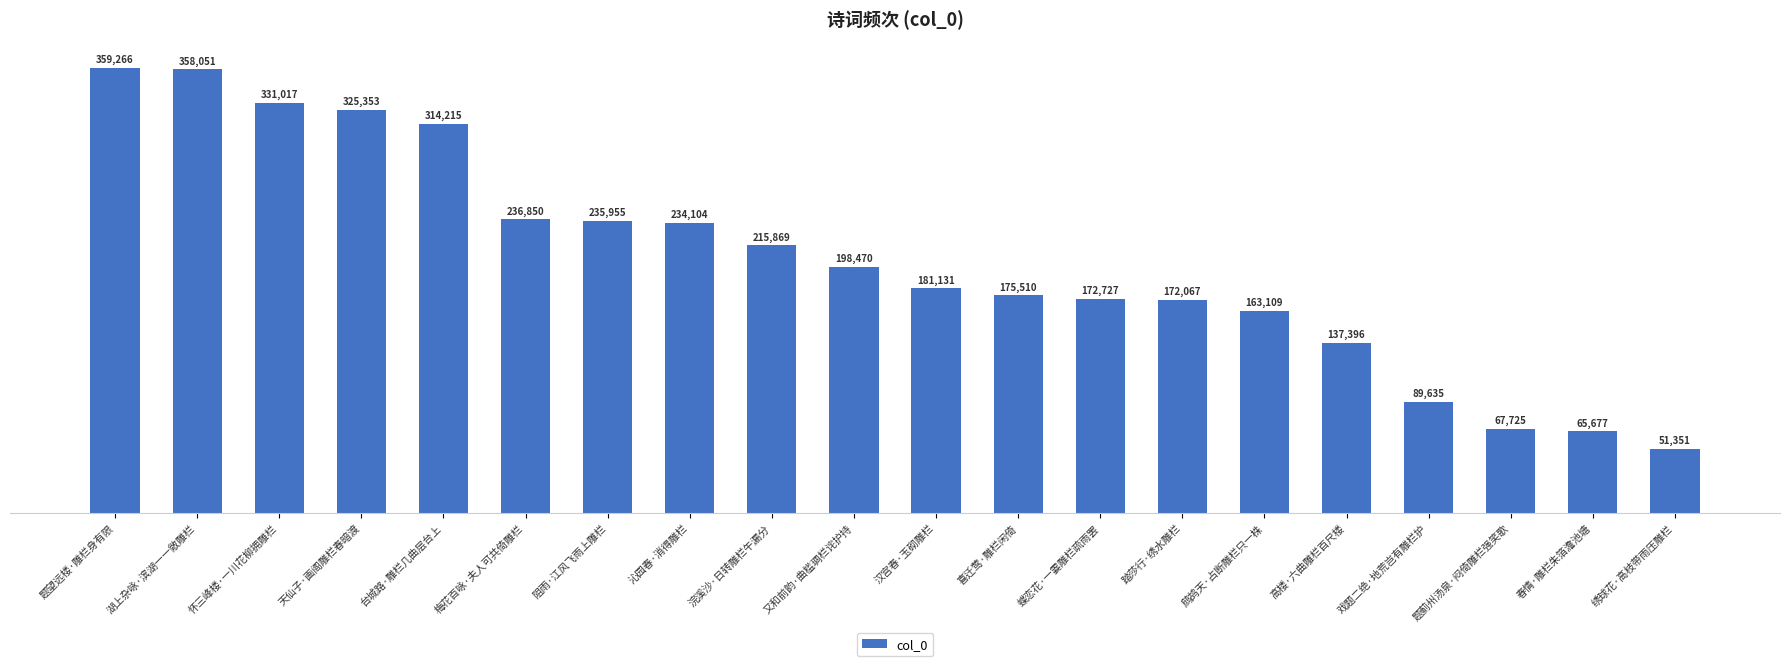

Does the chart contain any negative values?

No